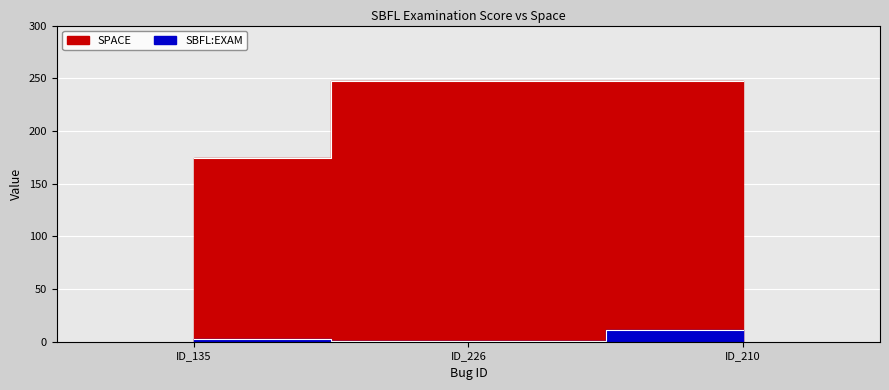

What is the approximate value of SBFL:EXAM at ID_226?

0.8